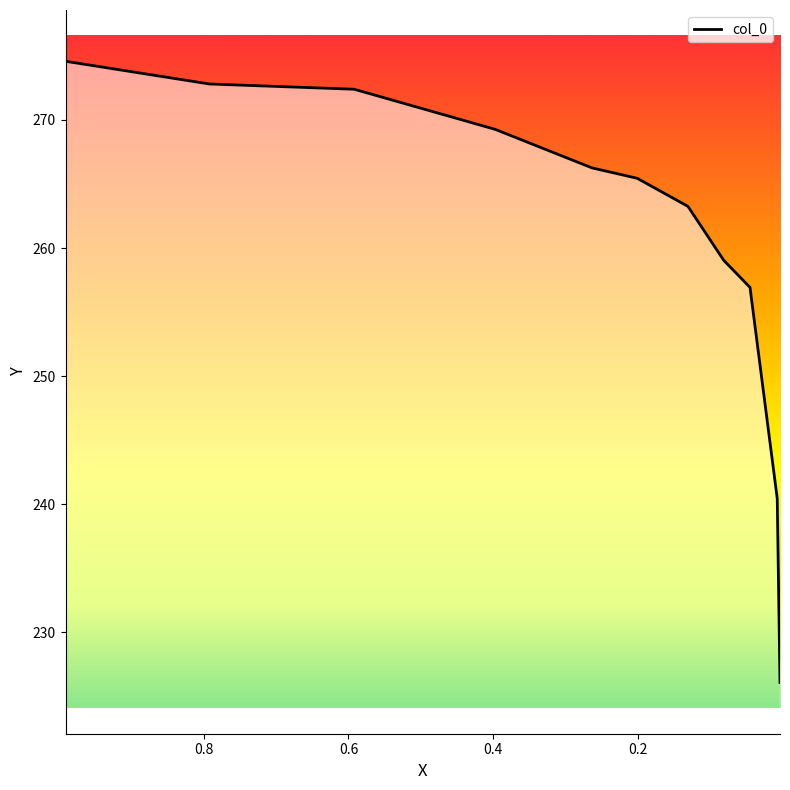

How many lines are shown in the chart?

1